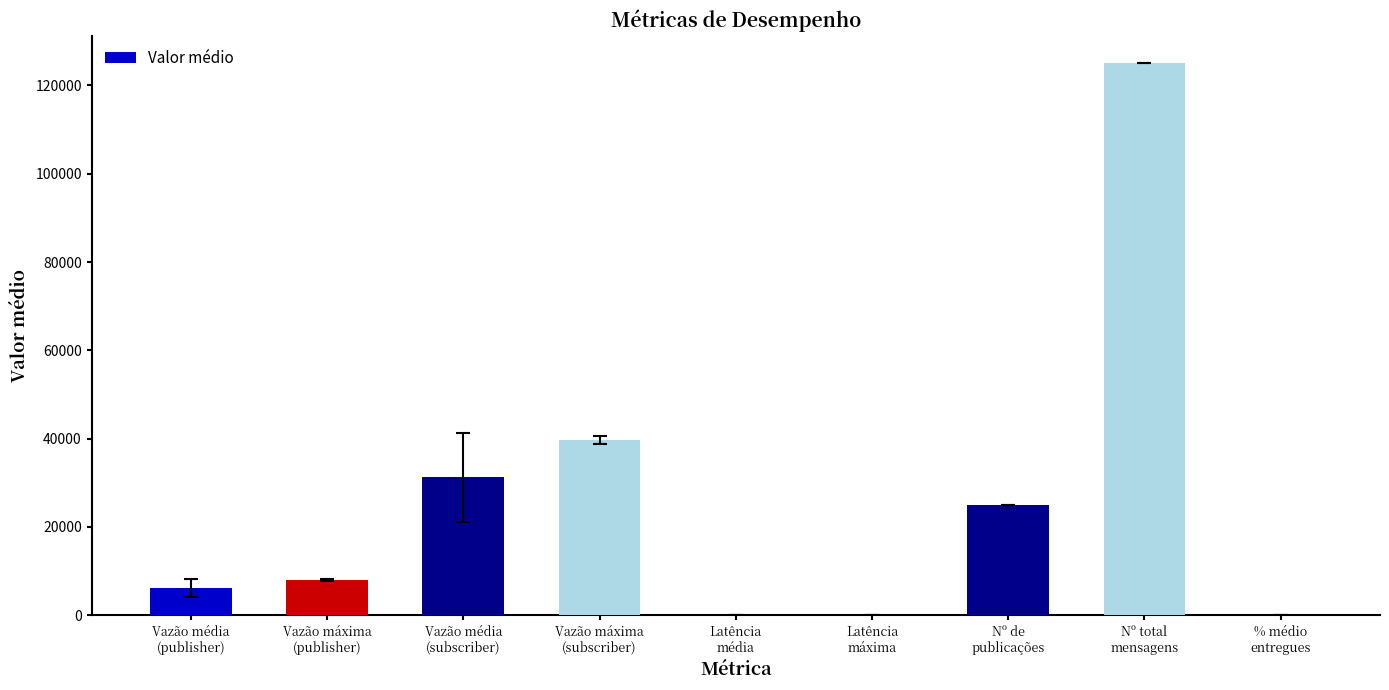

Count the number of data series in this chart.

1